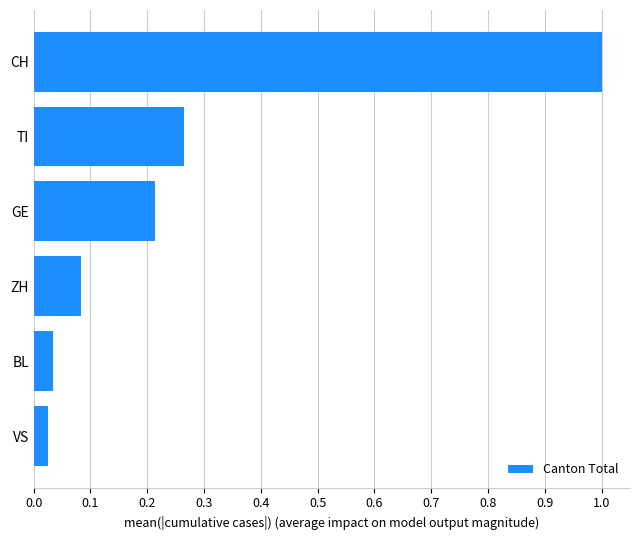

The value at GE is 0.4. True or false?

False